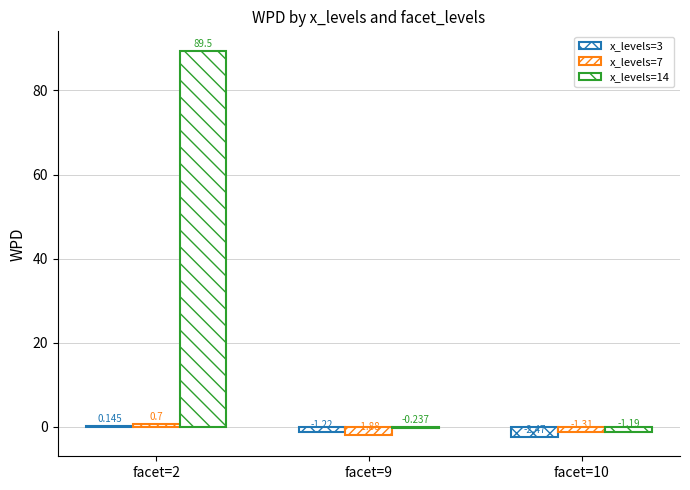

Count the number of data series in this chart.

3